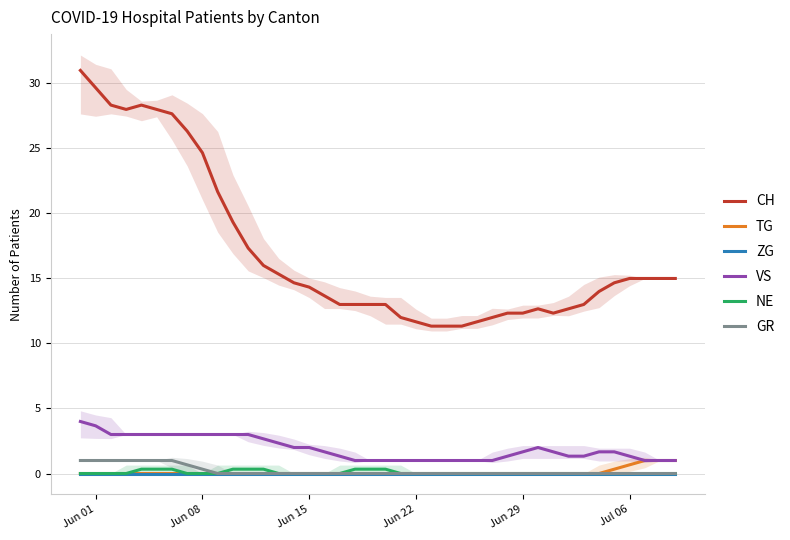

How many lines are shown in the chart?

6